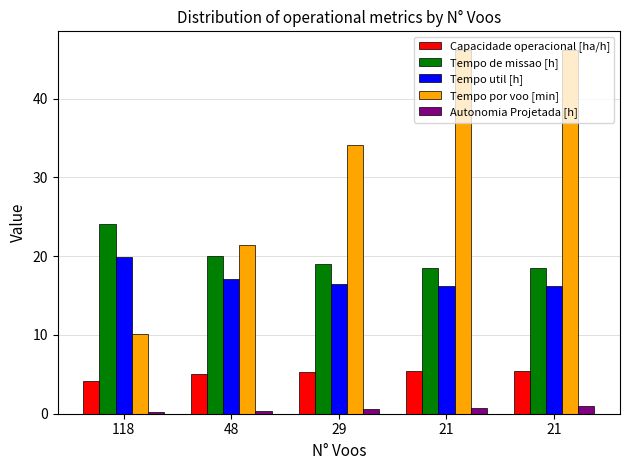

Reading right to left, extract all data points from this chart.

Capacidade operacional [ha/h]: 21=5.4	21=5.4	29=5.3	48=5.0	118=4.2
Tempo de missao [h]: 21=18.5	21=18.5	29=19.0	48=20.0	118=24.1
Tempo util [h]: 21=16.2	21=16.2	29=16.5	48=17.1	118=19.9
Tempo por voo [min]: 21=46.2	21=46.2	29=34.1	48=21.4	118=10.1
Autonomia Projetada [h]: 21=0.9	21=0.8	29=0.6	48=0.4	118=0.2